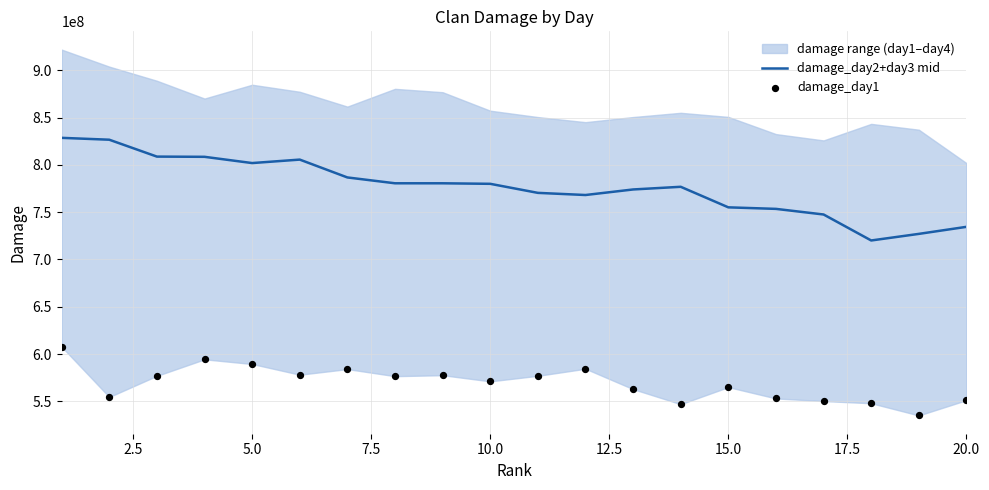

Which series has the largest Y range (max minus min)?

damage_day2+day3 mid